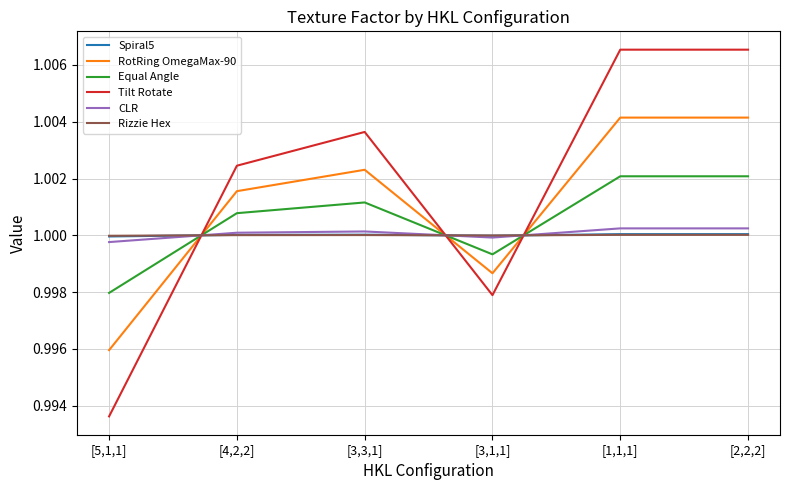

At which label does RotRing OmegaMax-90 first exceed 1?

[4,2,2]